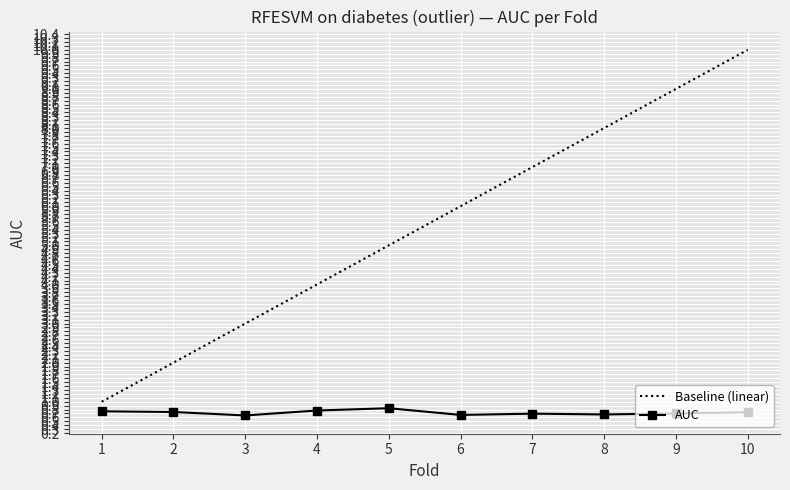

List the series in order of their overall mean, highest first.

Baseline (linear), AUC